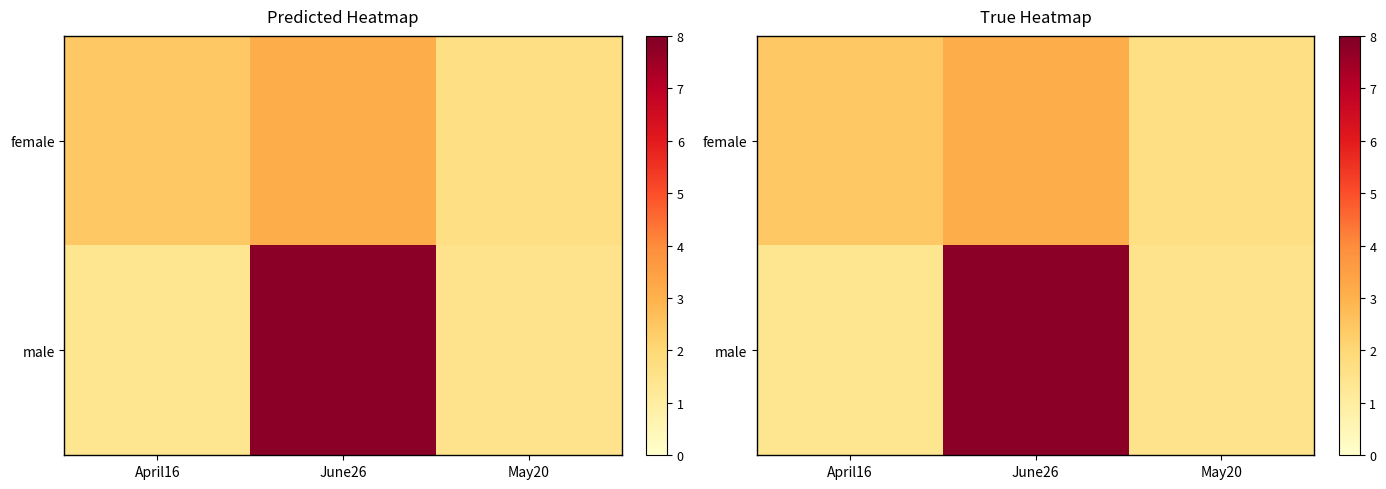

List the labels in order of female value, smallest first.

May20, April16, June26